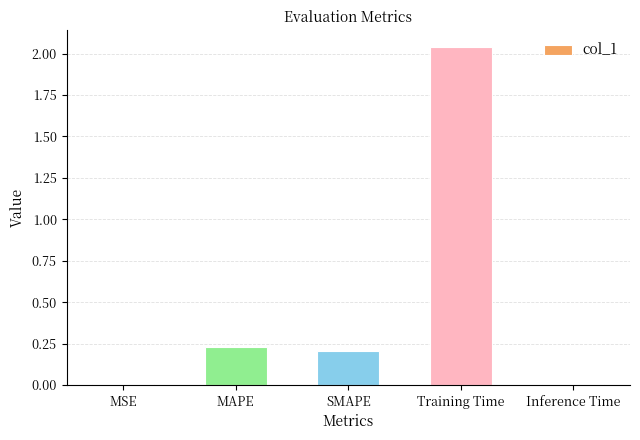

At which category does the chart reach its peak across all series?

Training Time